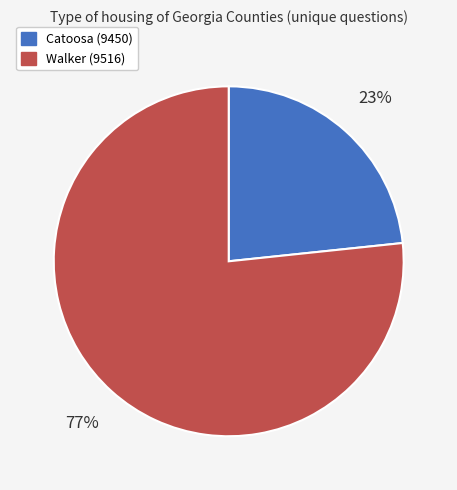

Is it true that Walker (9516) is 86% of the pie?

False